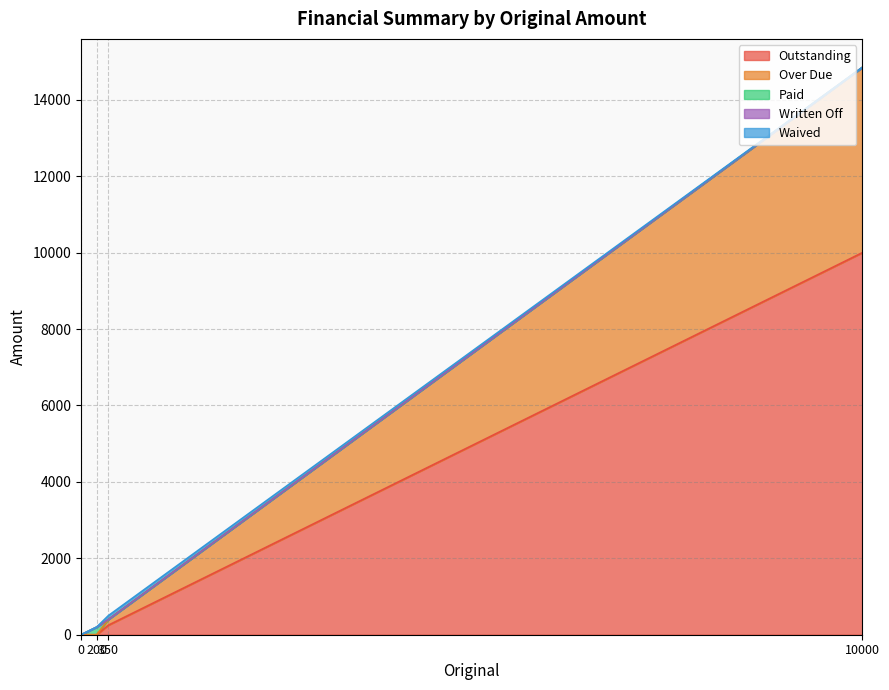

Rank the series by their maximum value, from lowest to highest.

Written Off, Waived, Paid, Over Due, Outstanding